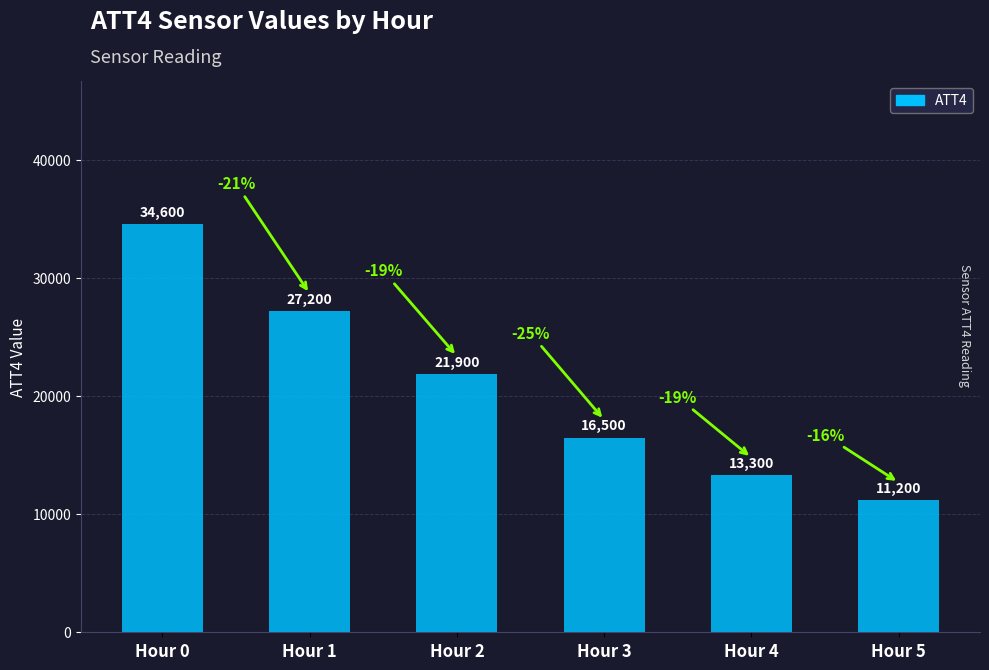

What is the minimum value shown in the chart?

11200